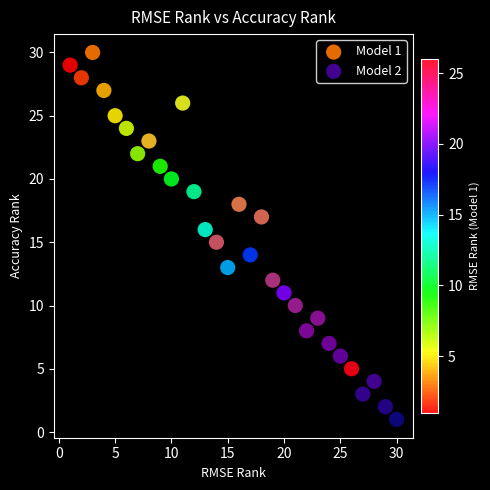

Which series contains the lowest Y value?

Model 2